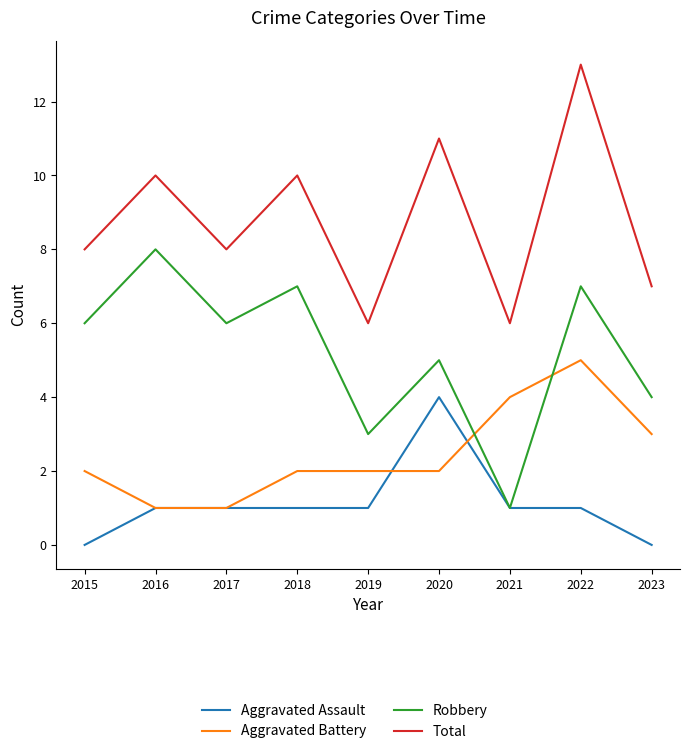

What is the maximum value shown in the chart?

13